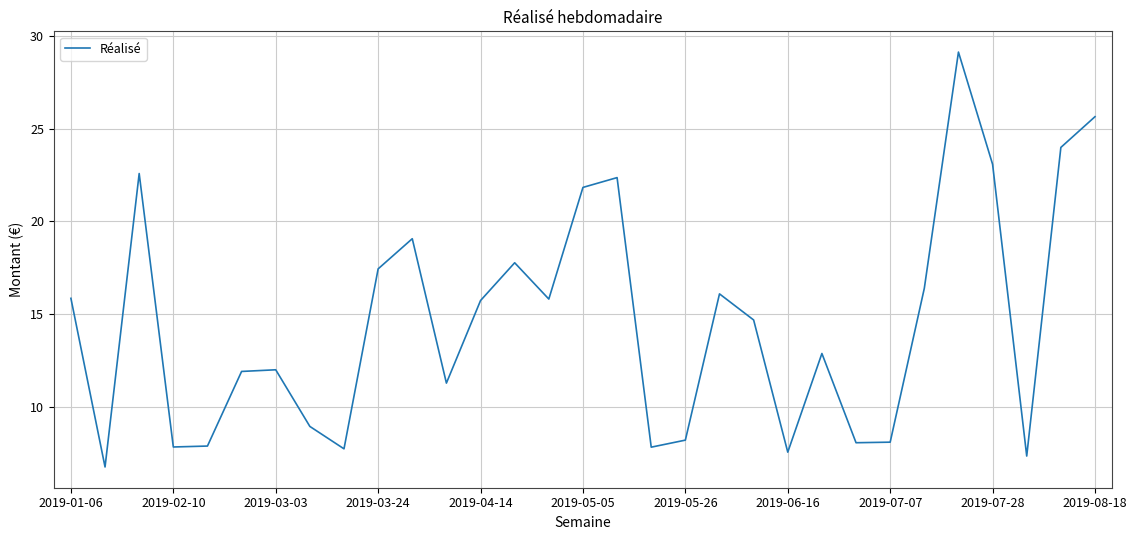

What is the difference between the maximum and minimum values?

22.4